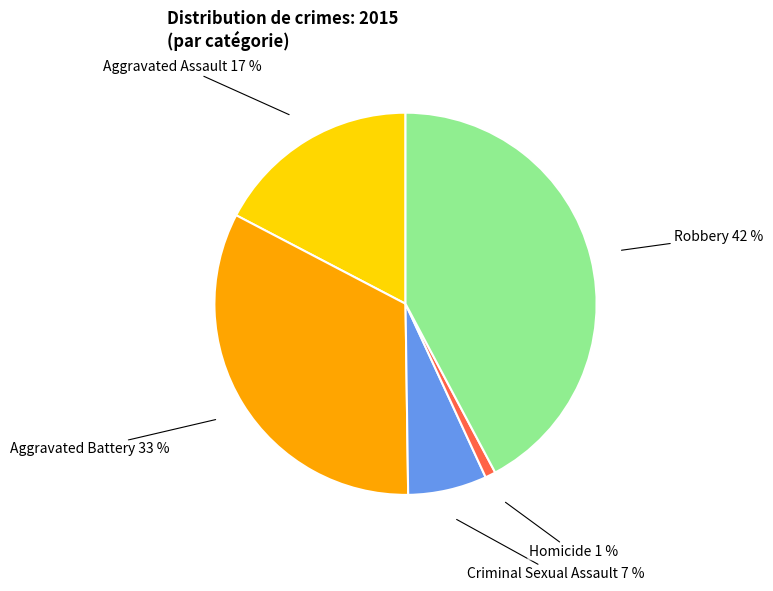

Is there a majority slice in this chart?

No